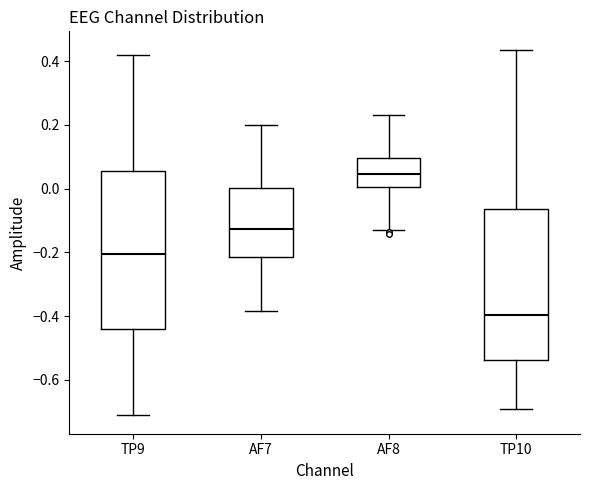

Reading left to right, transcribe this box plot: for each box, give where its median line is, the range the box spans, and where its two whiskers end, as read against the y-axis. The values are not printed on the chart, so give them approximately, as read against the axis.

TP9: median -0.20, box -0.44 to 0.06, whiskers -0.72 to 0.42
AF7: median -0.12, box -0.22 to 0.00, whiskers -0.38 to 0.20
AF8: median 0.04, box 0.00 to 0.10, whiskers -0.12 to 0.22
TP10: median -0.40, box -0.54 to -0.06, whiskers -0.70 to 0.44